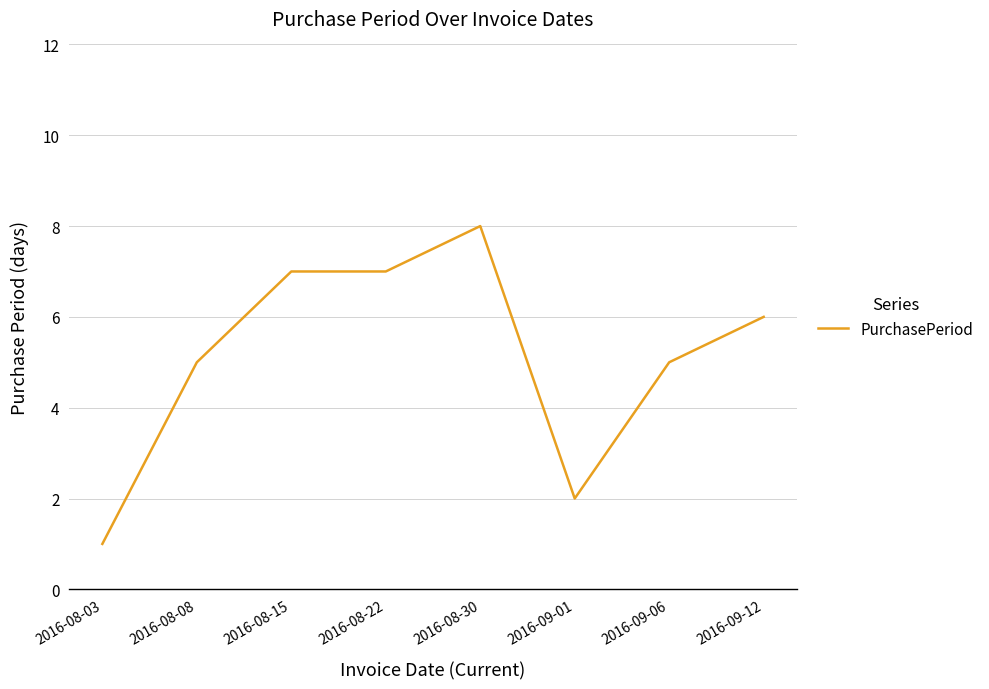

What position from the right is 2016-08-22?

5